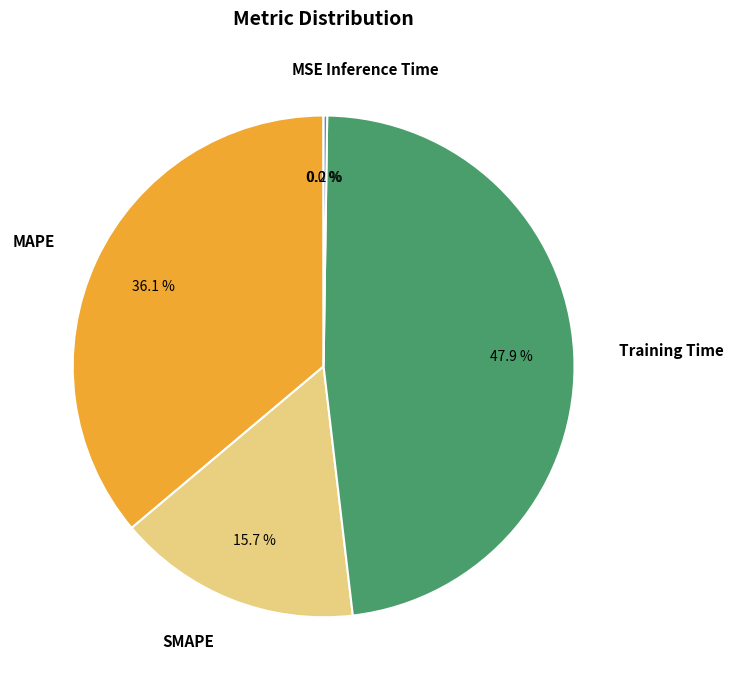

Is there a majority slice in this chart?

No